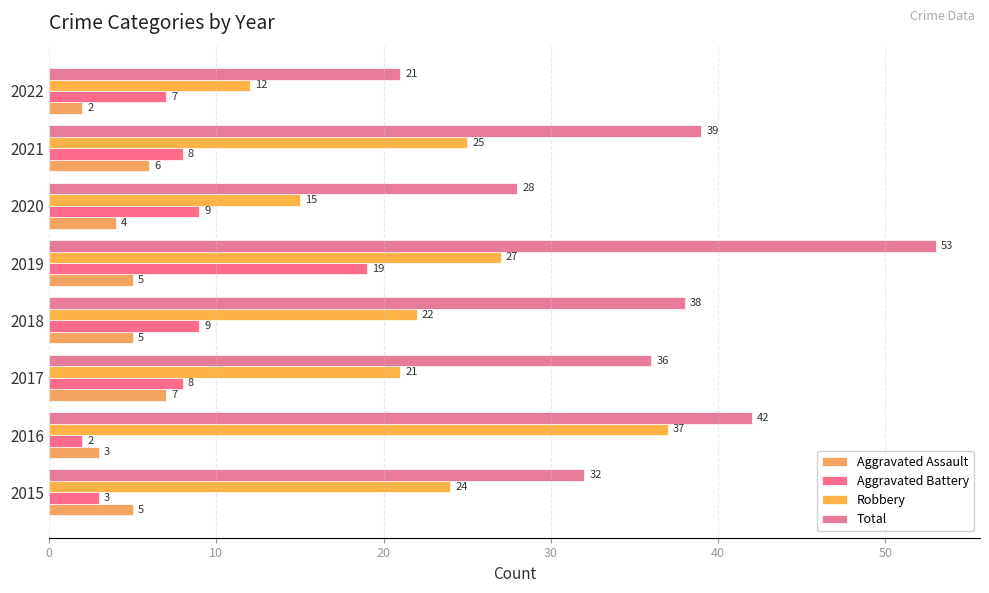

Count the number of categories in the chart.

8